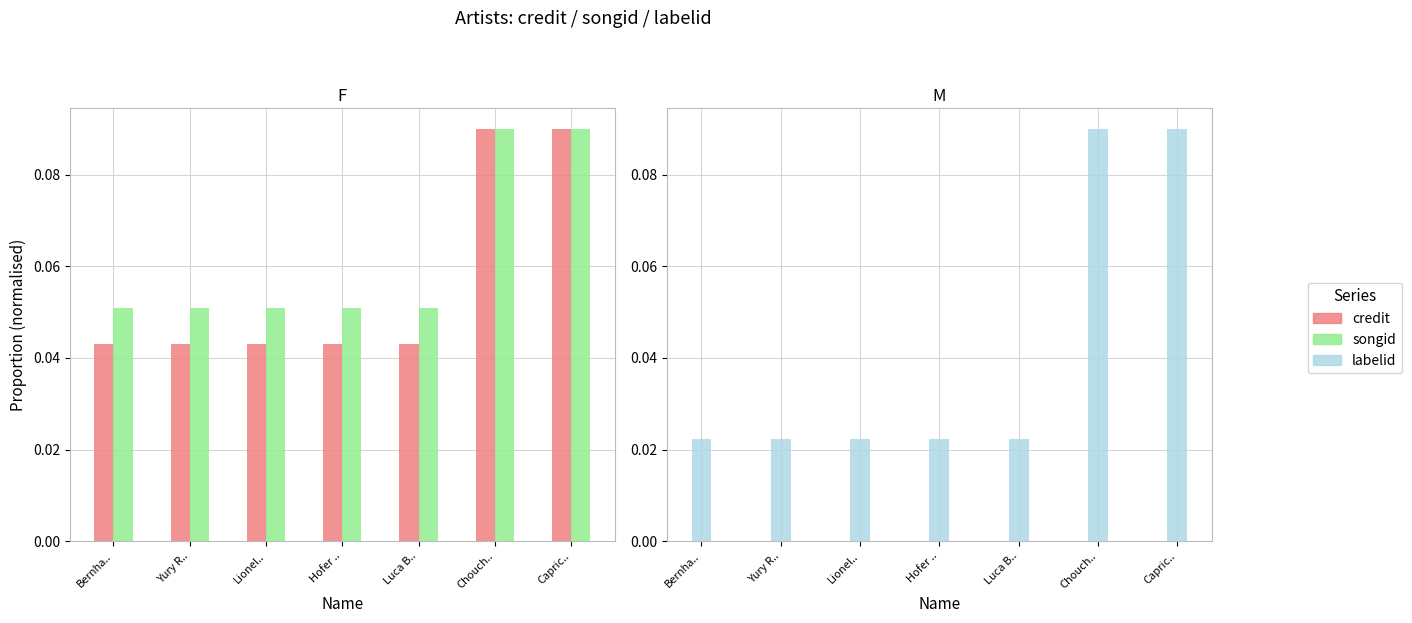

What is the value of the songid bar at the 3rd from the left?

0.1